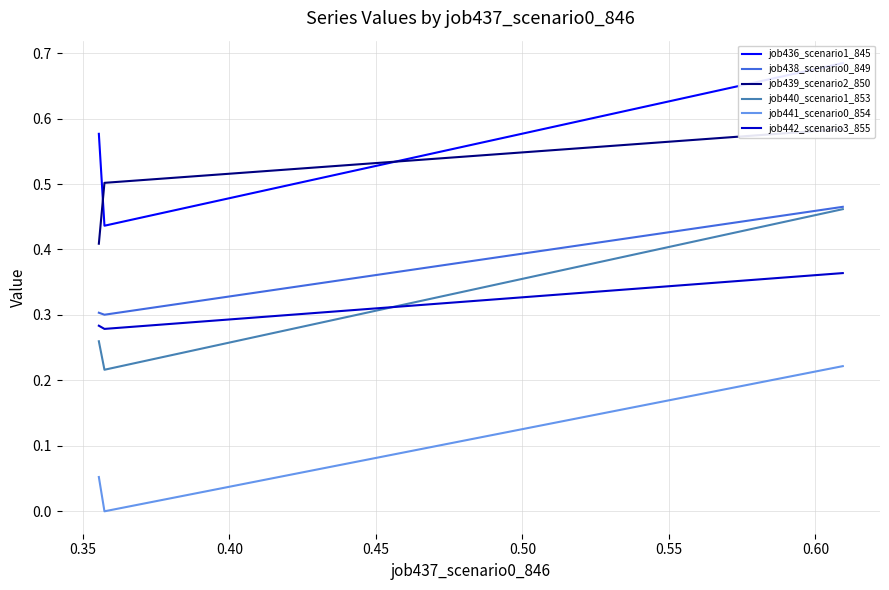

Does the chart have visible grid lines?

Yes